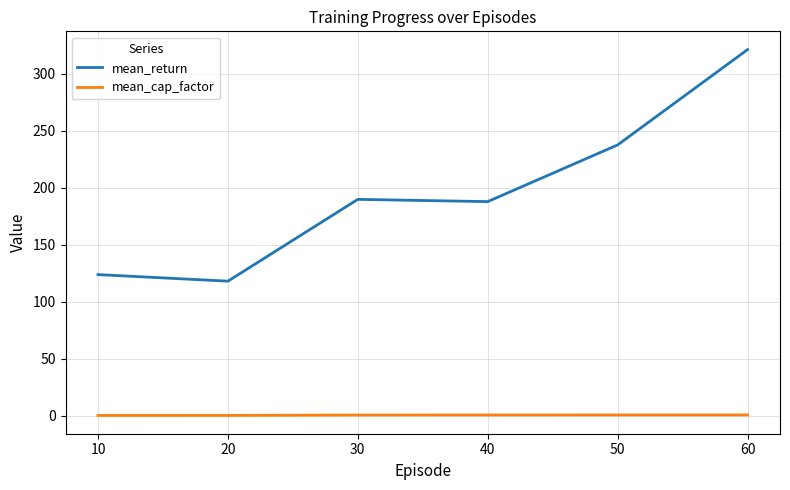

At 20, list the series in order from smallest to largest.

mean_cap_factor, mean_return